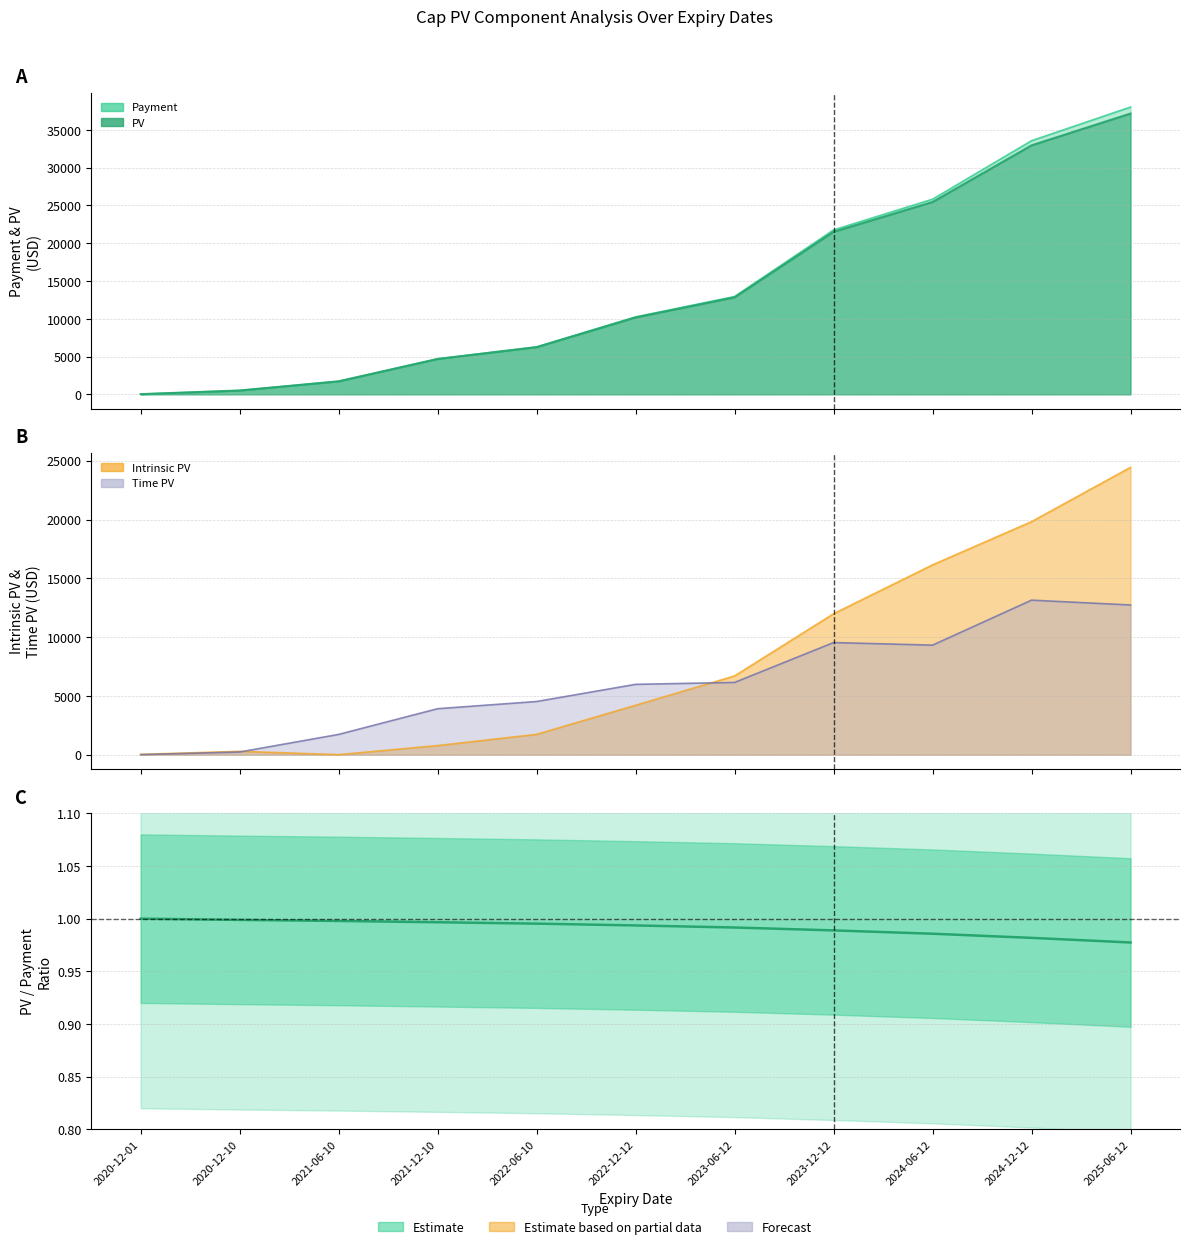

Reading left to right, extract all data points from this chart.

Payment: 2020-12-01=25.0	2020-12-10=508.5	2021-06-10=1726.0	2021-12-10=4696.2	2022-06-10=6275.6	2022-12-12=10245.9	2023-06-12=12946.9	2023-12-12=21759.2	2024-06-12=25827.0	2024-12-12=33570.0	2025-06-12=38024.8
PV: 2020-12-01=25.0	2020-12-10=507.9	2021-06-10=1722.2	2021-12-10=4680.1	2022-06-10=6245.9	2022-12-12=10179.9	2023-06-12=12838.0	2023-12-12=21516.6	2024-06-12=25457.3	2024-12-12=32957.6	2025-06-12=37164.7
Intrinsic PV: 2020-12-01=25.0	2020-12-10=281.9	2021-06-10=0.0	2021-12-10=771.5	2022-06-10=1725.3	2022-12-12=4199.7	2023-06-12=6695.9	2023-12-12=11983.5	2024-06-12=16143.0	2024-12-12=19816.6	2025-06-12=24434.7
Time PV: 2020-12-01=0.0	2020-12-10=226.0	2021-06-10=1722.2	2021-12-10=3908.6	2022-06-10=4520.6	2022-12-12=5980.2	2023-06-12=6142.1	2023-12-12=9533.1	2024-06-12=9314.3	2024-12-12=13141.0	2025-06-12=12729.9